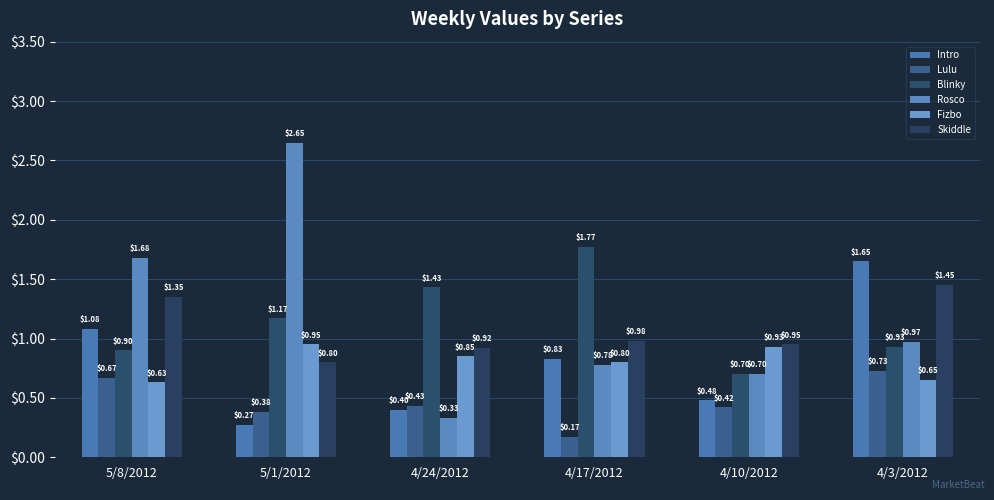

What is the difference between the highest and lowest values at 5/8/2012?

1.0